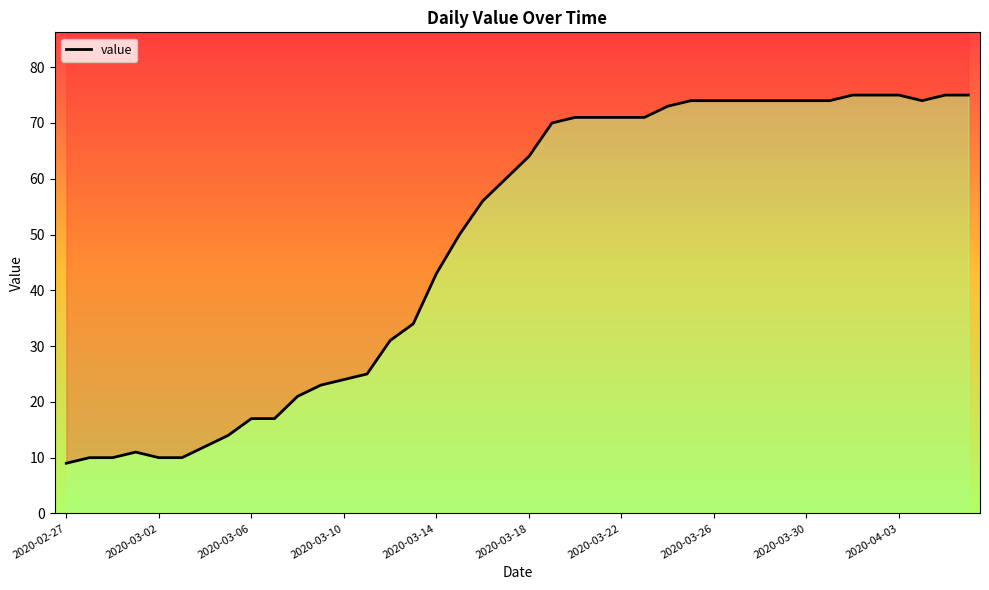

How many lines are shown in the chart?

1